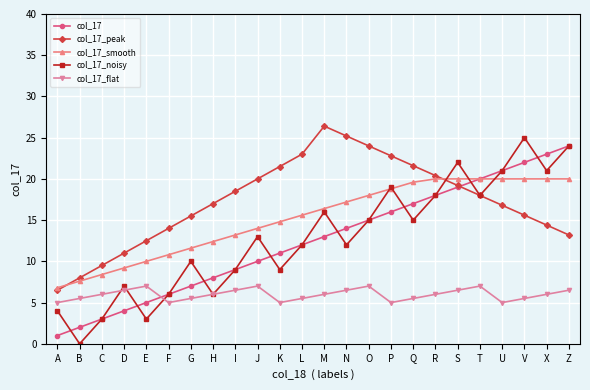

True or false: col_17 has a value of 5.1 at I.

False